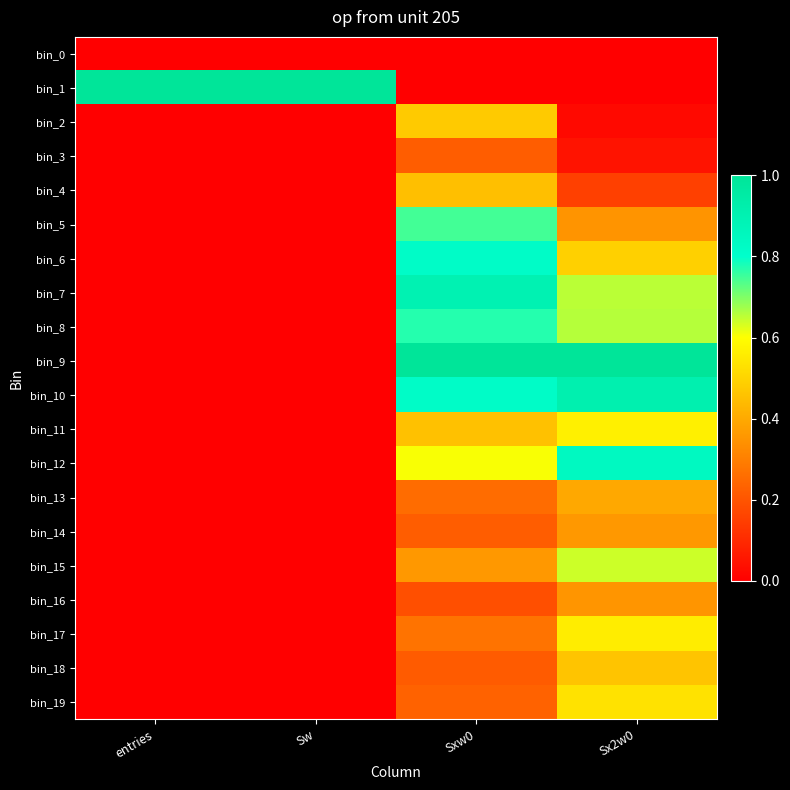

Between entries and Sx2w0, which is larger?

entries